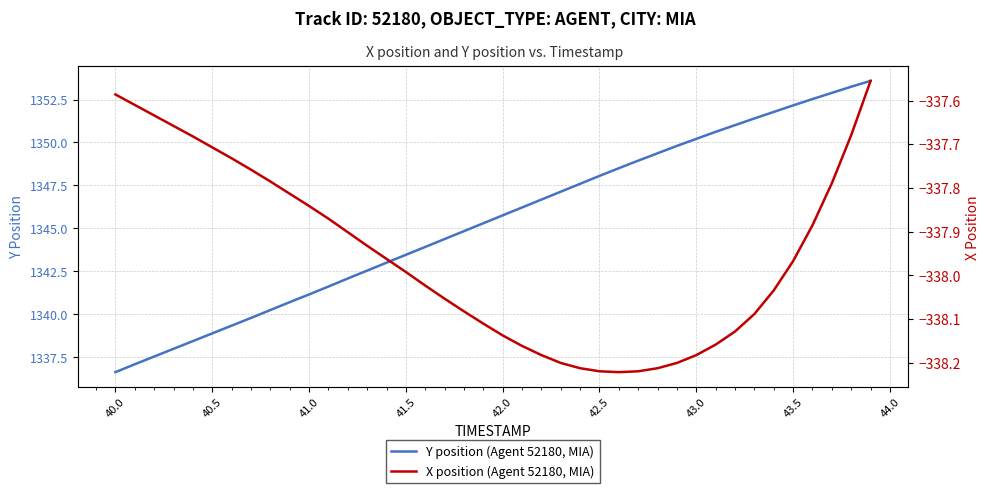

What are all the series names shown in the legend?

Y position (Agent 52180, MIA), X position (Agent 52180, MIA)